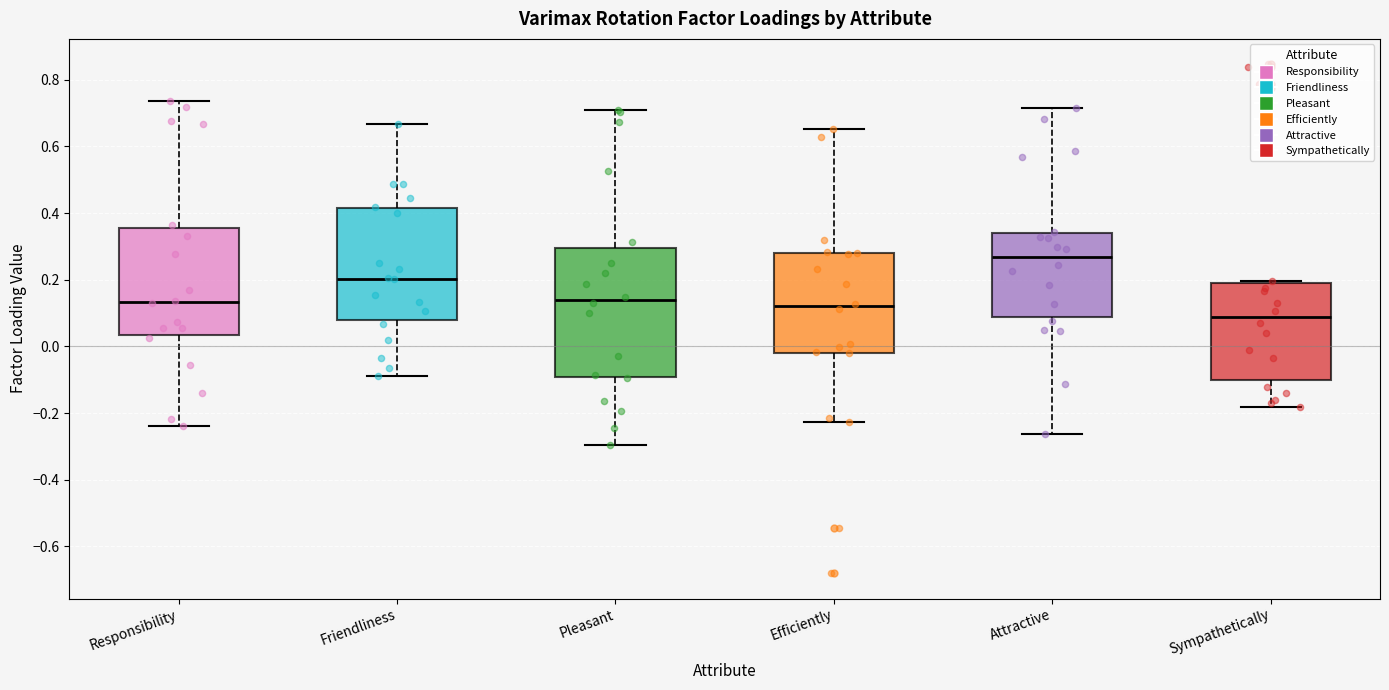

Reading left to right, read every box against the y-axis: the position of its median line, the range the box covers, and the ends of its whiskers. The values are not printed on the chart, so give them approximately, as read against the axis.

Responsibility: median 0.14, box 0.04 to 0.36, whiskers -0.24 to 0.74
Friendliness: median 0.20, box 0.08 to 0.42, whiskers -0.08 to 0.66
Pleasant: median 0.14, box -0.10 to 0.30, whiskers -0.30 to 0.70
Efficiently: median 0.12, box -0.02 to 0.28, whiskers -0.22 to 0.66
Attractive: median 0.26, box 0.08 to 0.34, whiskers -0.26 to 0.72
Sympathetically: median 0.08, box -0.10 to 0.20, whiskers -0.18 to 0.20